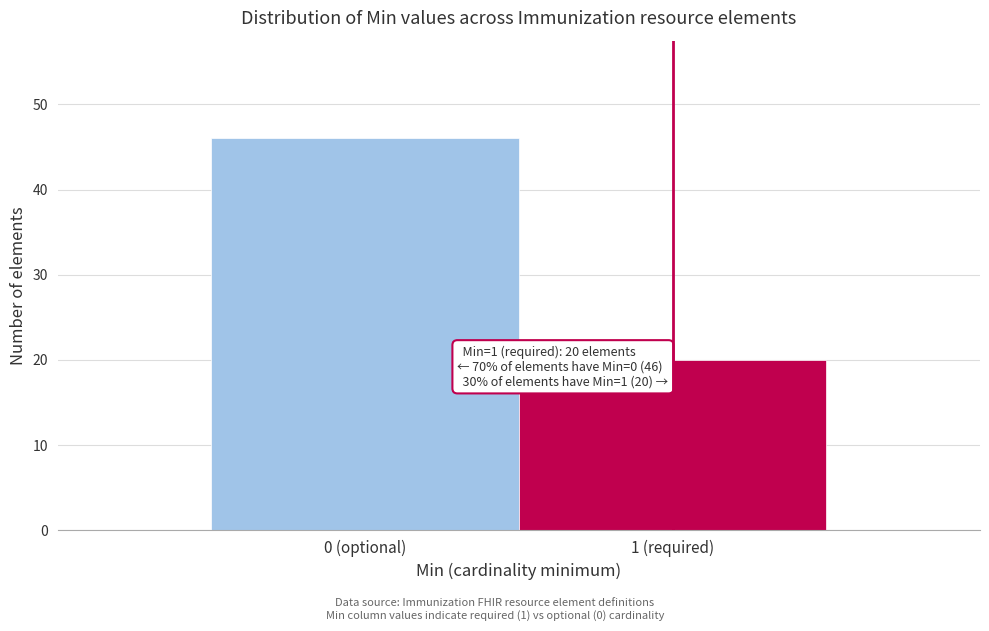

Reading left to right, what are all the values shown in this chart?

0 (optional)=46	1 (required)=20